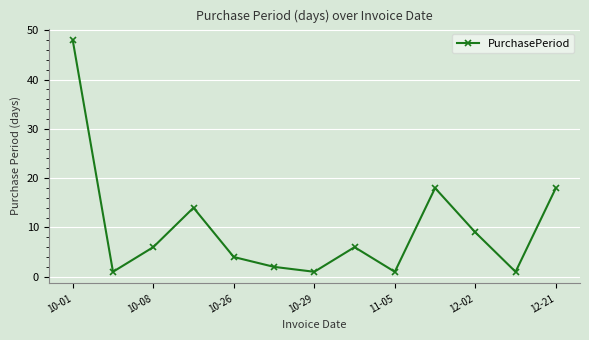

Reading right to left, list all the values displayed in this chart.

18	1	9	18	1	6	1	2	4	14	6	1	48